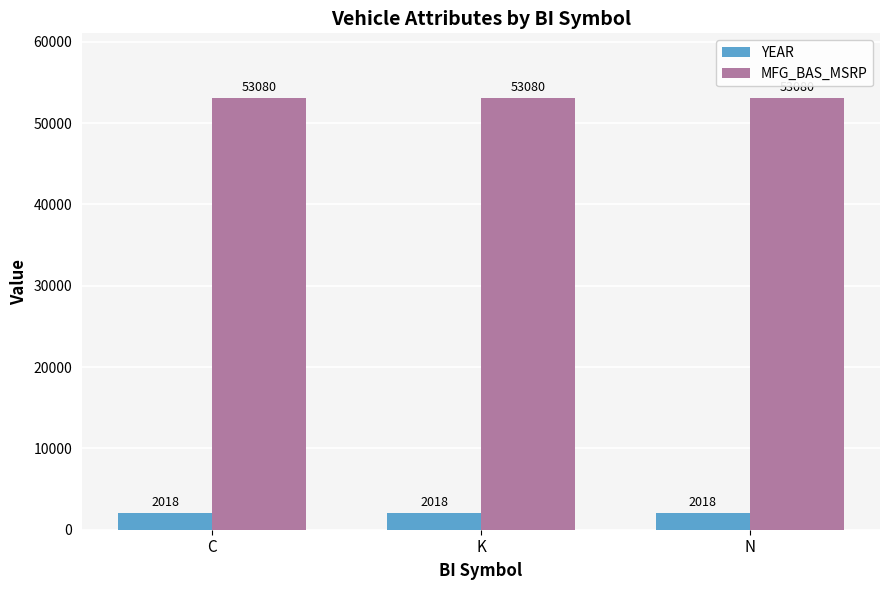

Reading left to right, transcribe all the data shown in this chart.

YEAR: 2018	2018	2018
MFG_BAS_MSRP: 53080	53080	53080